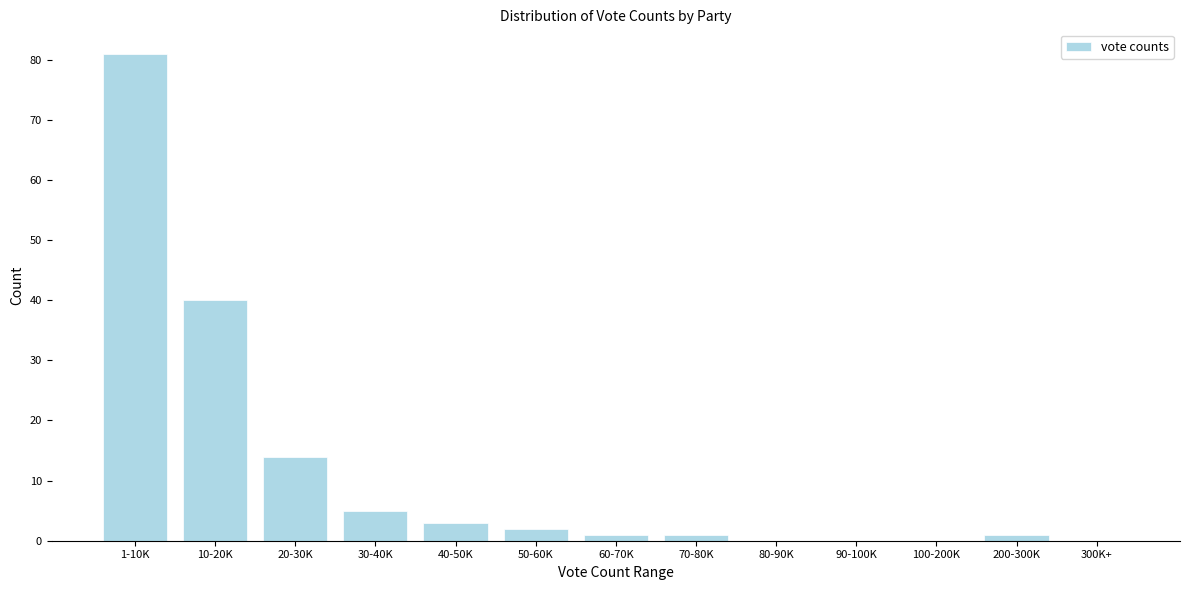

Reading left to right, transcribe all the data shown in this chart.

1-10K=81	10-20K=40	20-30K=14	30-40K=5	40-50K=3	50-60K=2	60-70K=1	70-80K=1	80-90K=0	90-100K=0	100-200K=0	200-300K=1	300K+=0